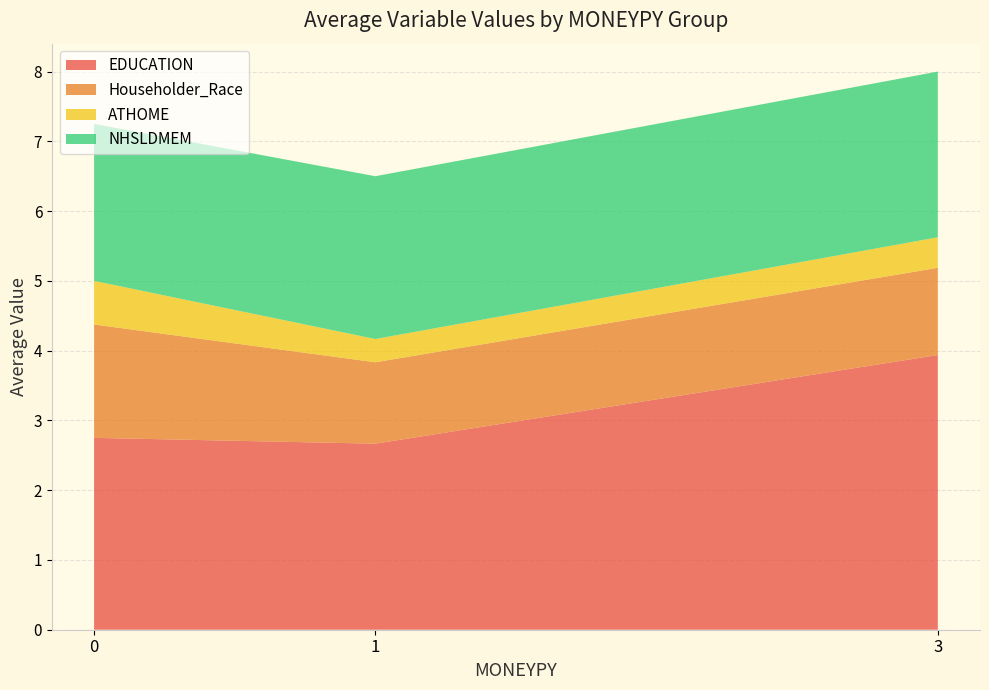

At which category is the sum across all series the highest?

3